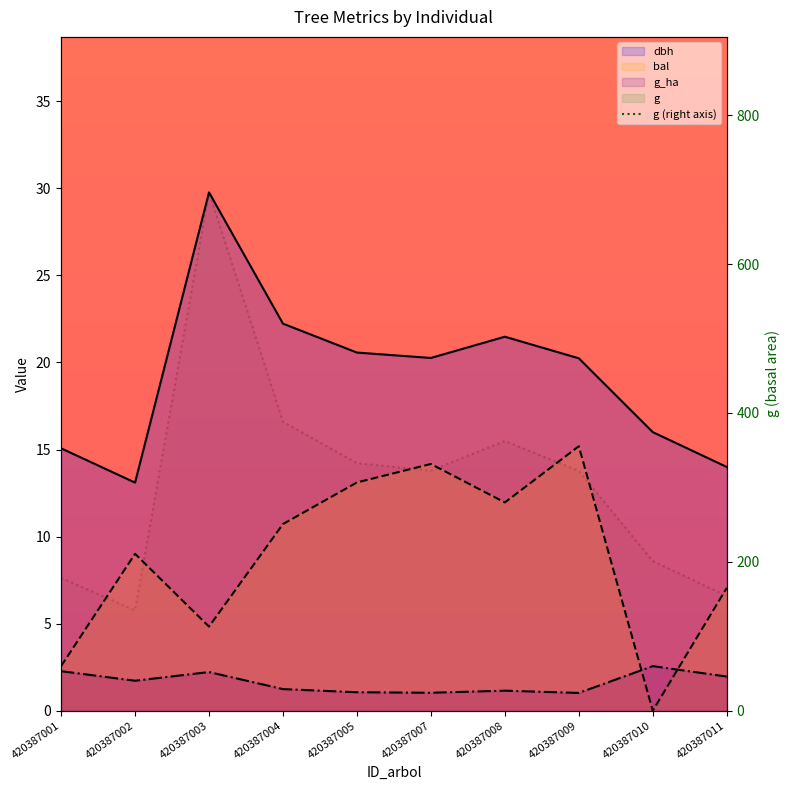

What is the minimum value shown in the chart?

134.7